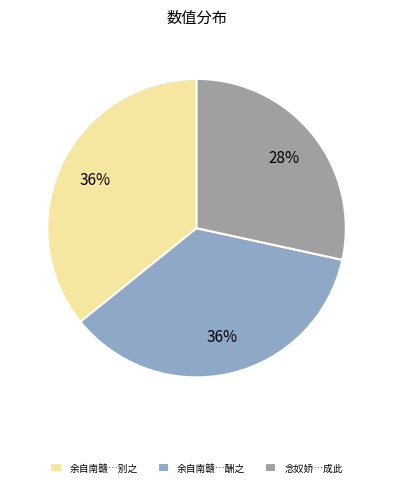

Is it true that 余自南赣…酬之 is 43% of the pie?

False